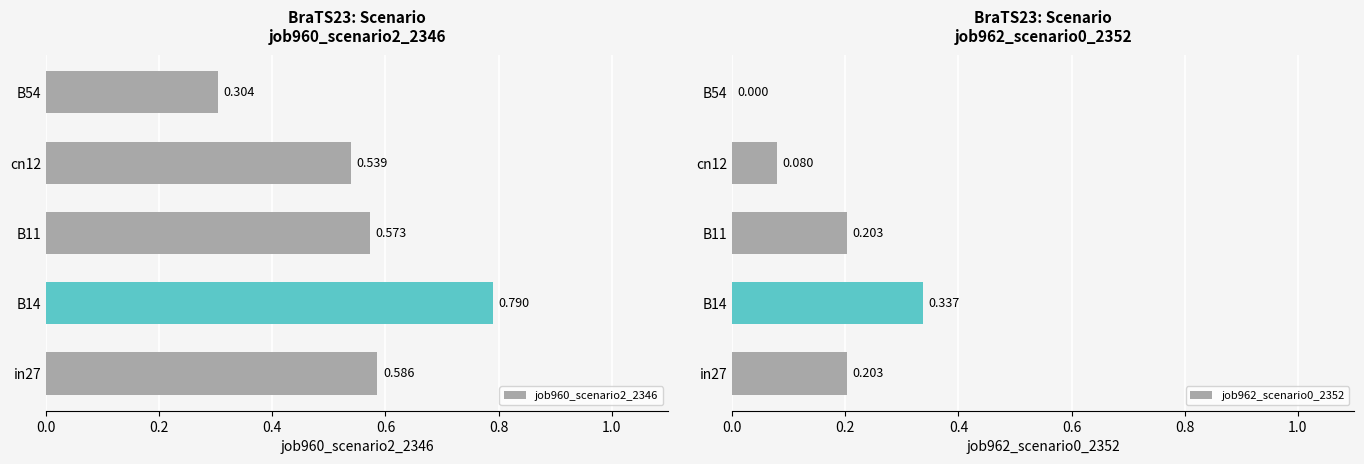

List the series in order of their overall mean, lowest first.

job962_scenario0_2352, job960_scenario2_2346